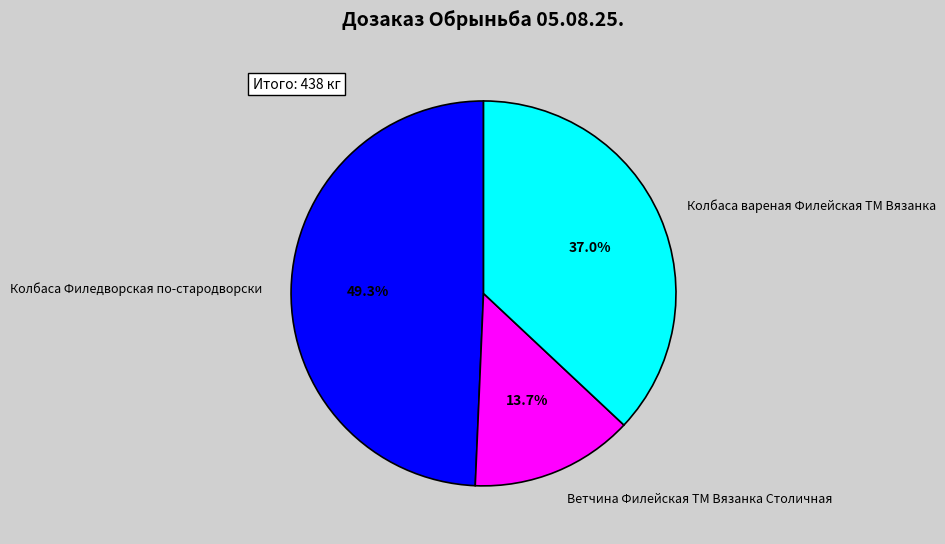

Rank the categories by value from highest to lowest.

Колбаса Филедворская по-стародворски, Колбаса вареная Филейская ТМ Вязанка, Ветчина Филейская ТМ Вязанка Столичная